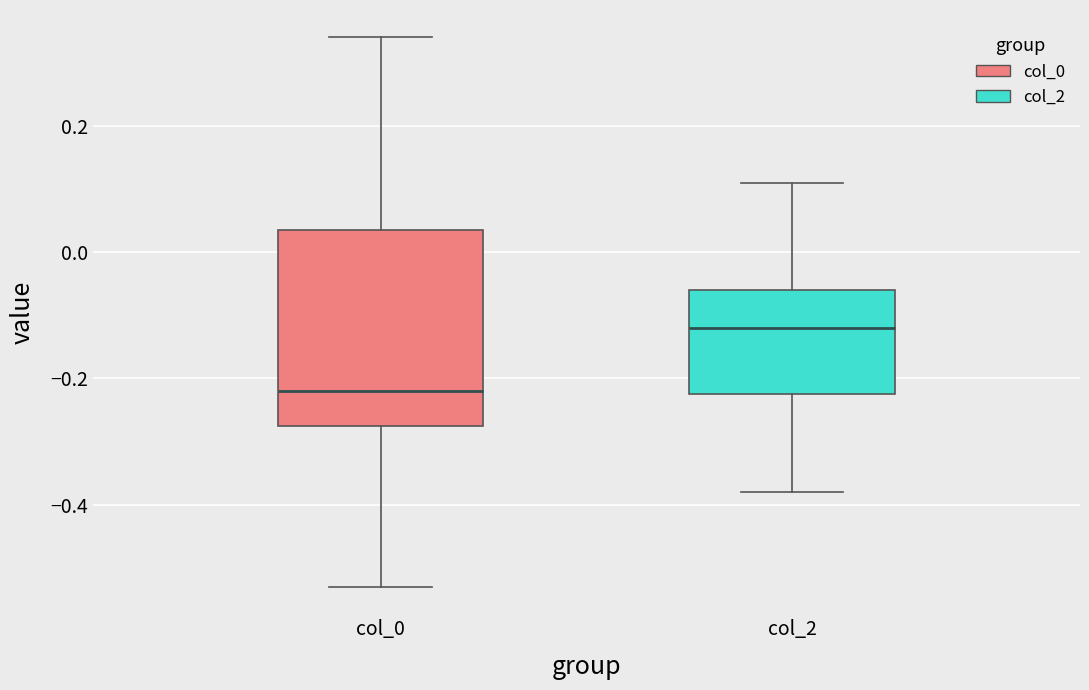

Where is the upper edge of the box for col_2 on the y-axis? The values are not printed on the chart, so give them approximately, as read against the axis.

-0.06